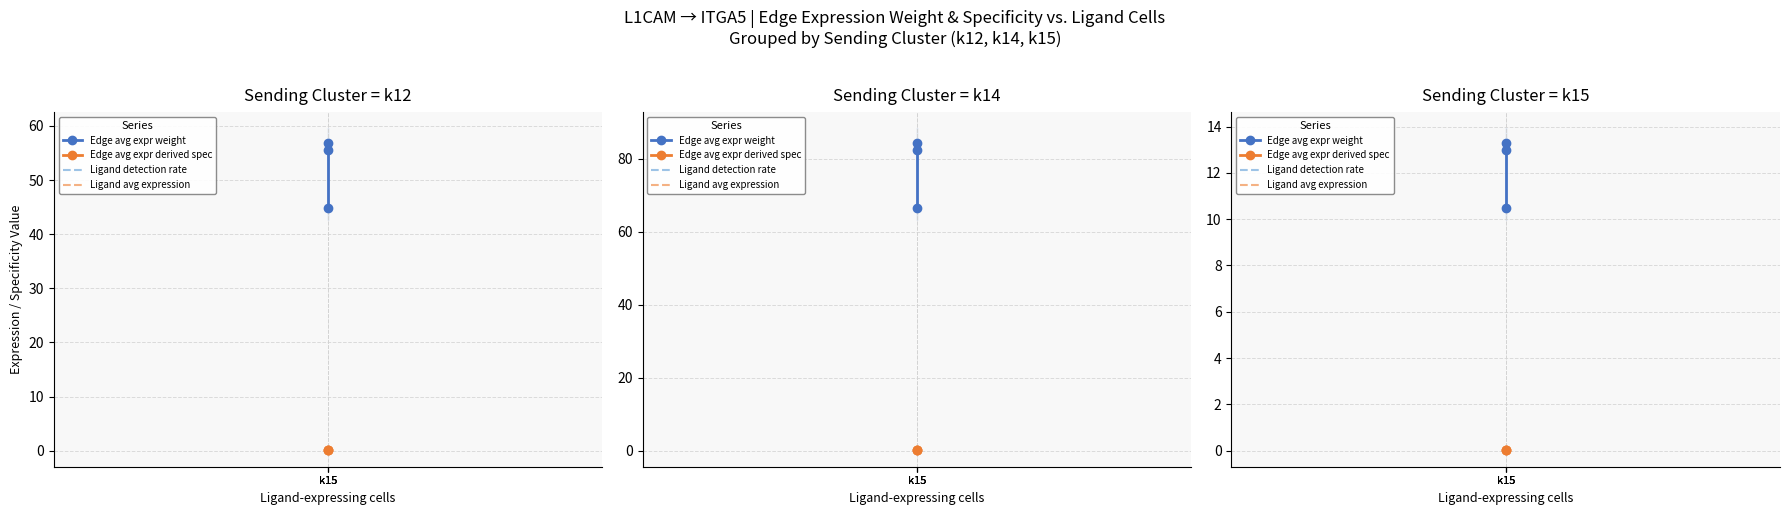

Which has a higher value, k15 or k15?

k15